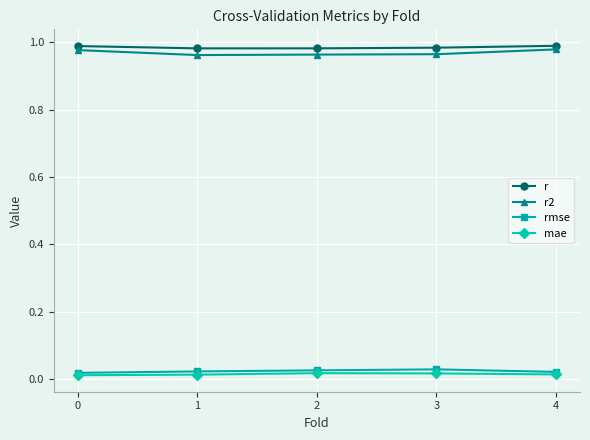

The value of r2 at 0 is 1.4. True or false?

False